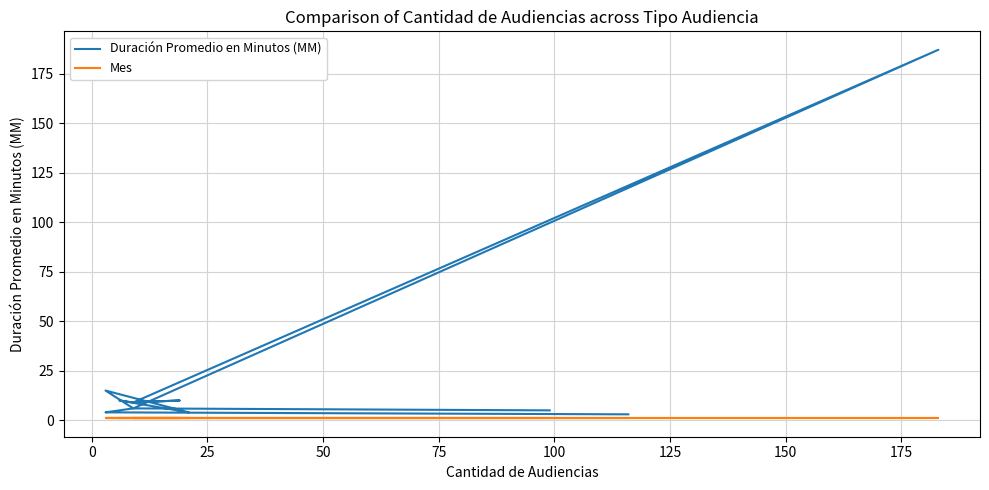

What is the smallest value displayed?

1